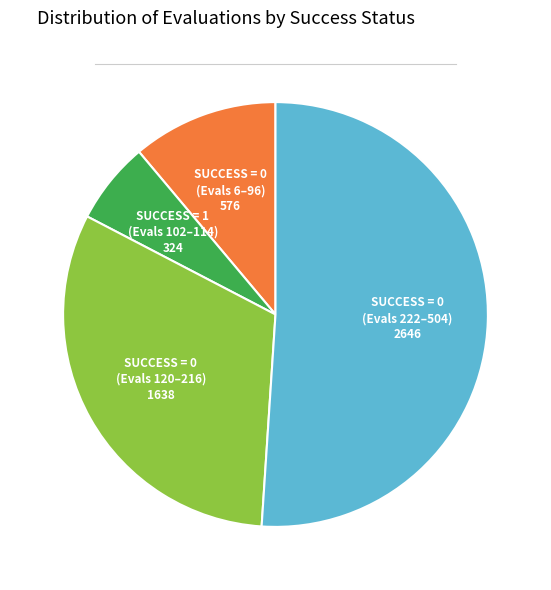

Rank the categories by value from lowest to highest.

SUCCESS = 1 (Evals 102–114), SUCCESS = 0 (Evals 6–96), SUCCESS = 0 (Evals 120–216), SUCCESS = 0 (Evals 222–504)